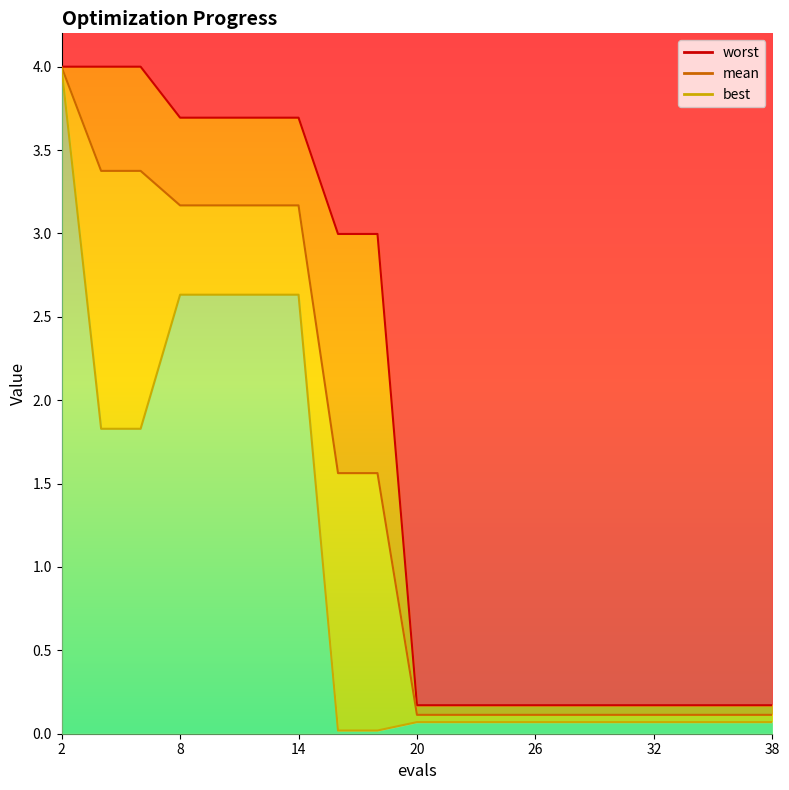

Is the value of best at 20 greater than the value of mean at 20?

No